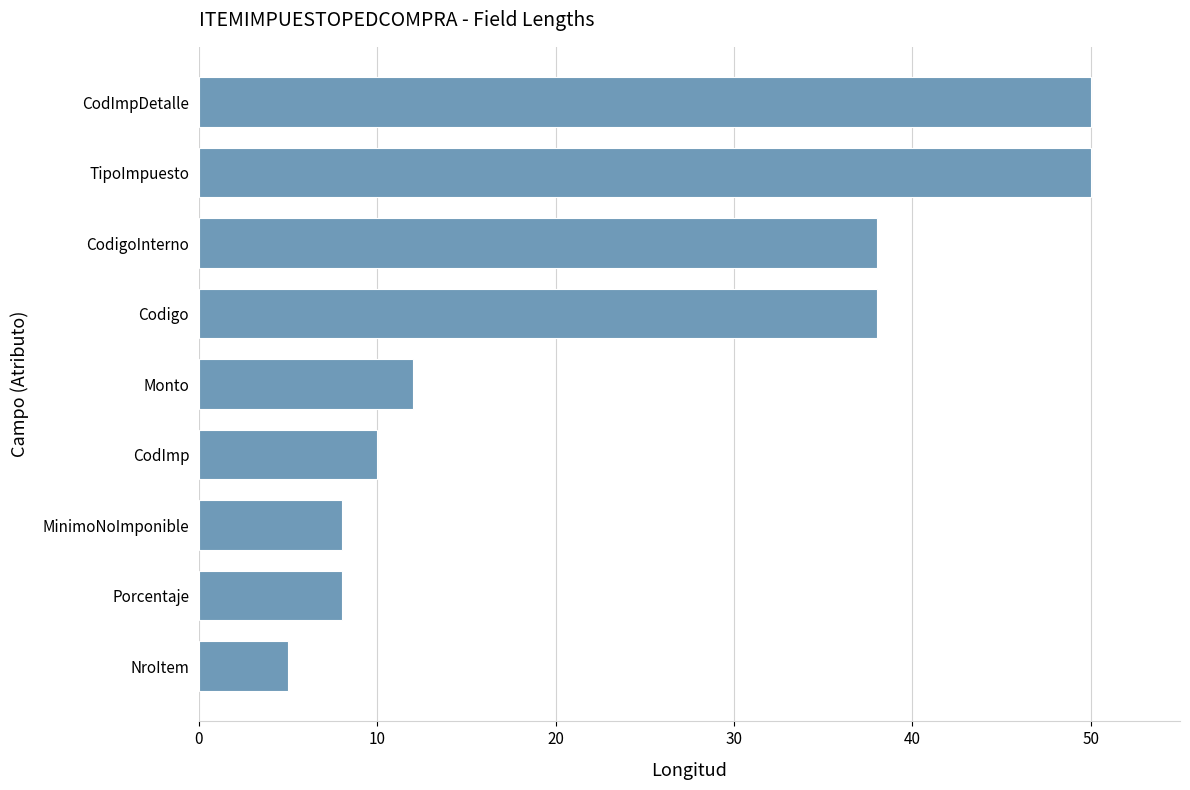

Are the bars horizontal?

Yes